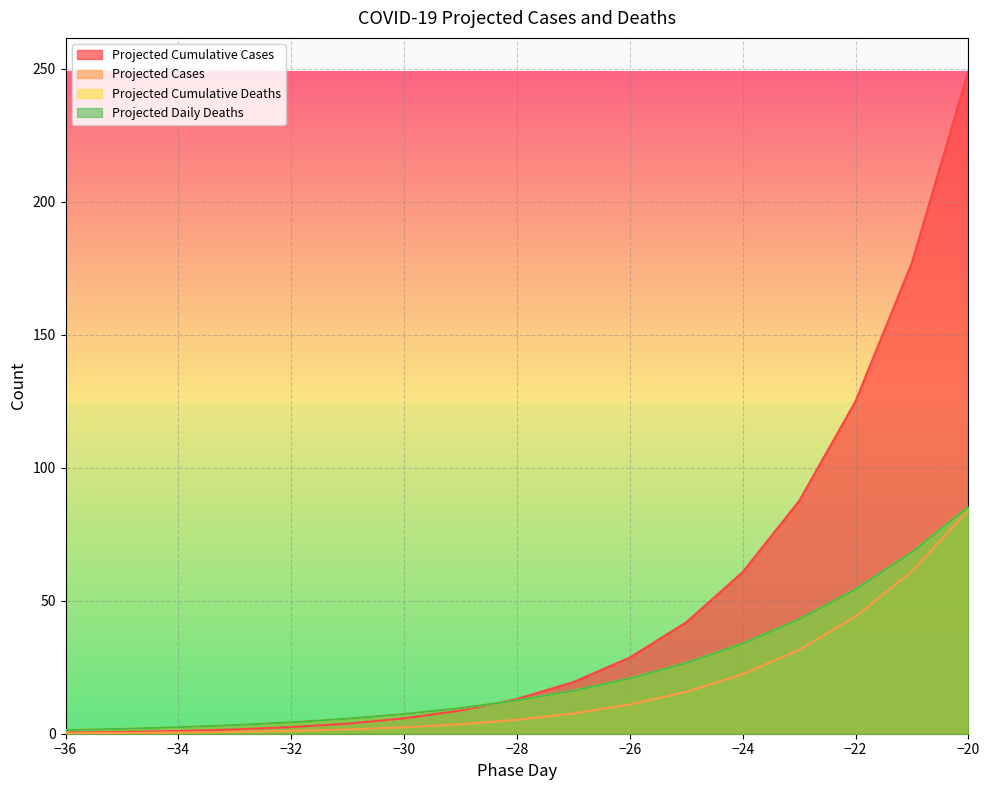

At how many categories does at least one series exceed 69?

4